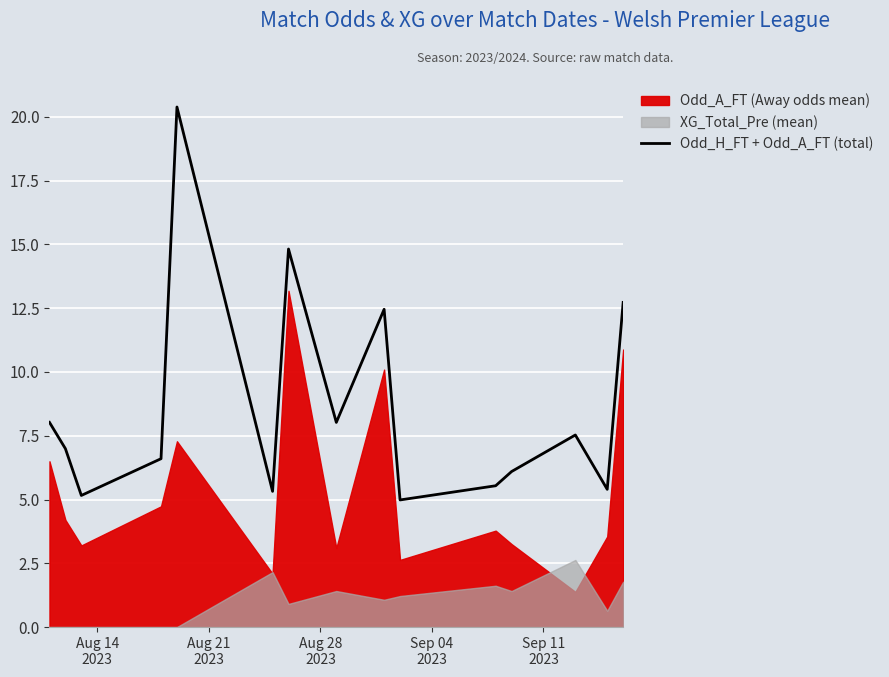

What is the lowest value of the Odd_H_FT + Odd_A_FT (total) series?

5.0